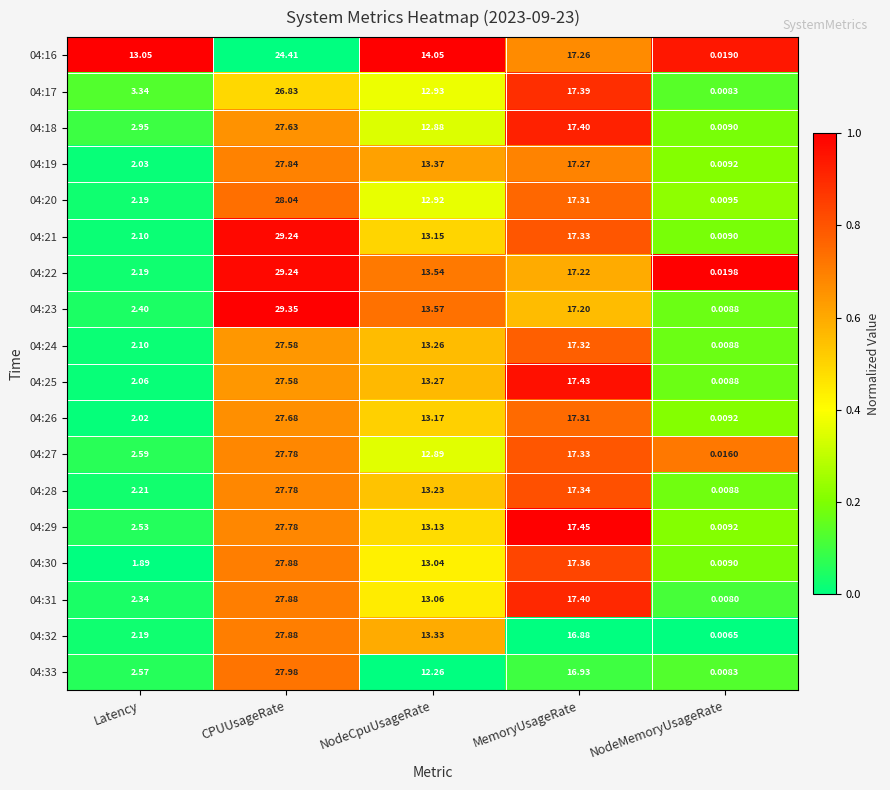

At which label does 04:27 first exceed 12?

CPUUsageRate